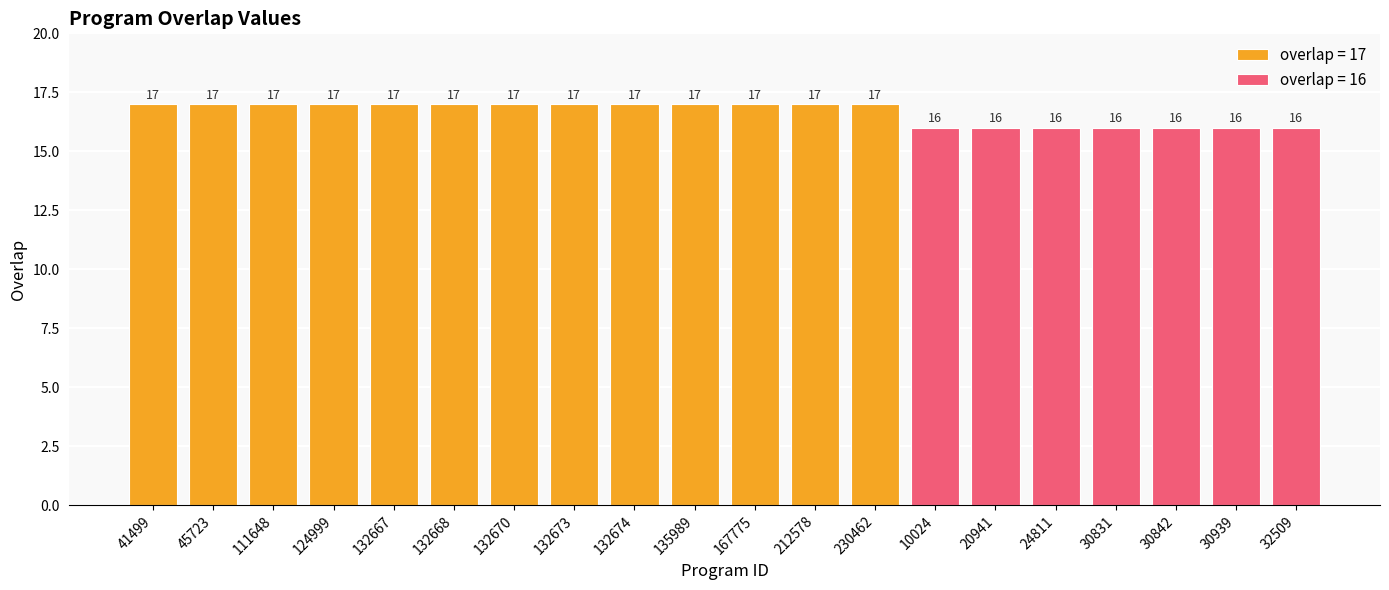

Reading left to right, list all the values displayed in this chart.

17	17	17	17	17	17	17	17	17	17	17	17	17	16	16	16	16	16	16	16